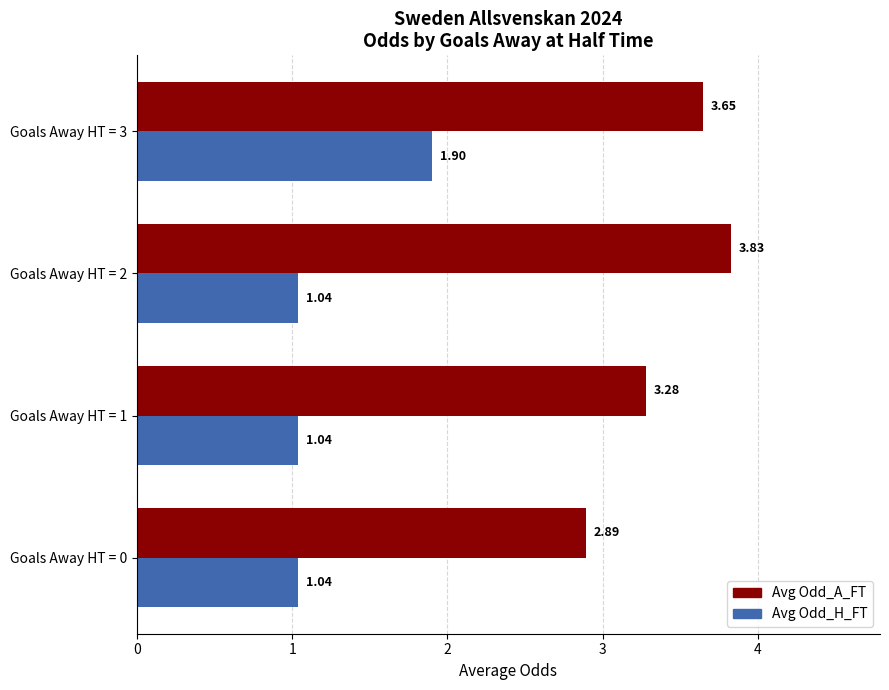

At how many categories does at least one series exceed 2?

4